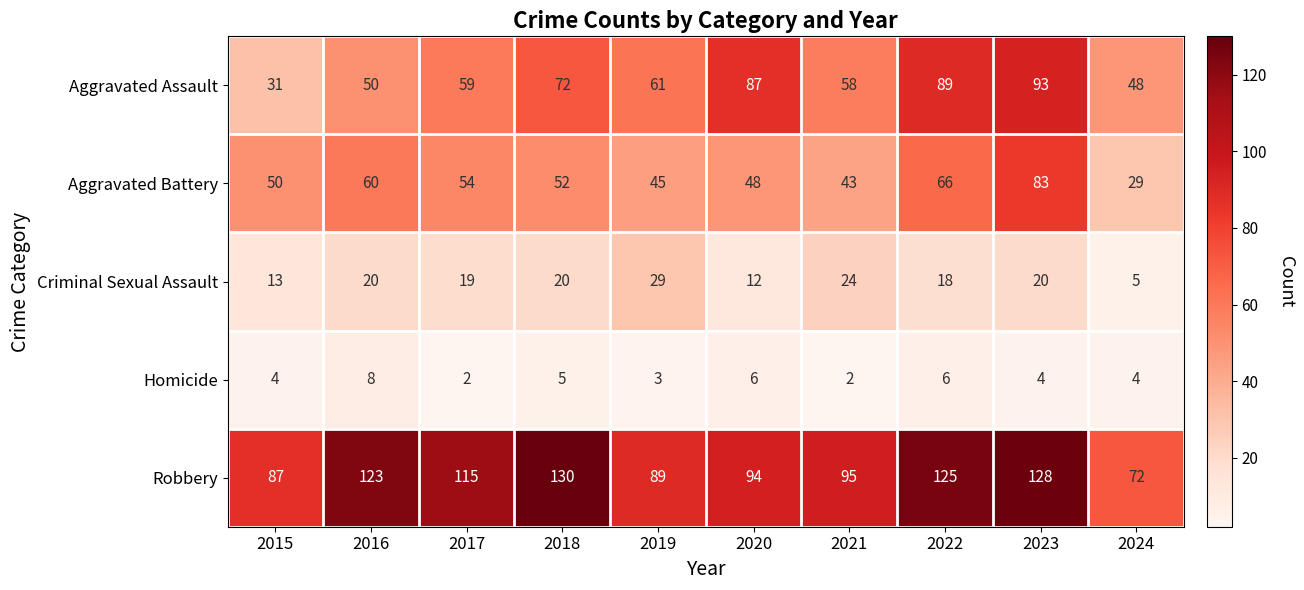

What is the lowest value of the Aggravated Assault series?

31